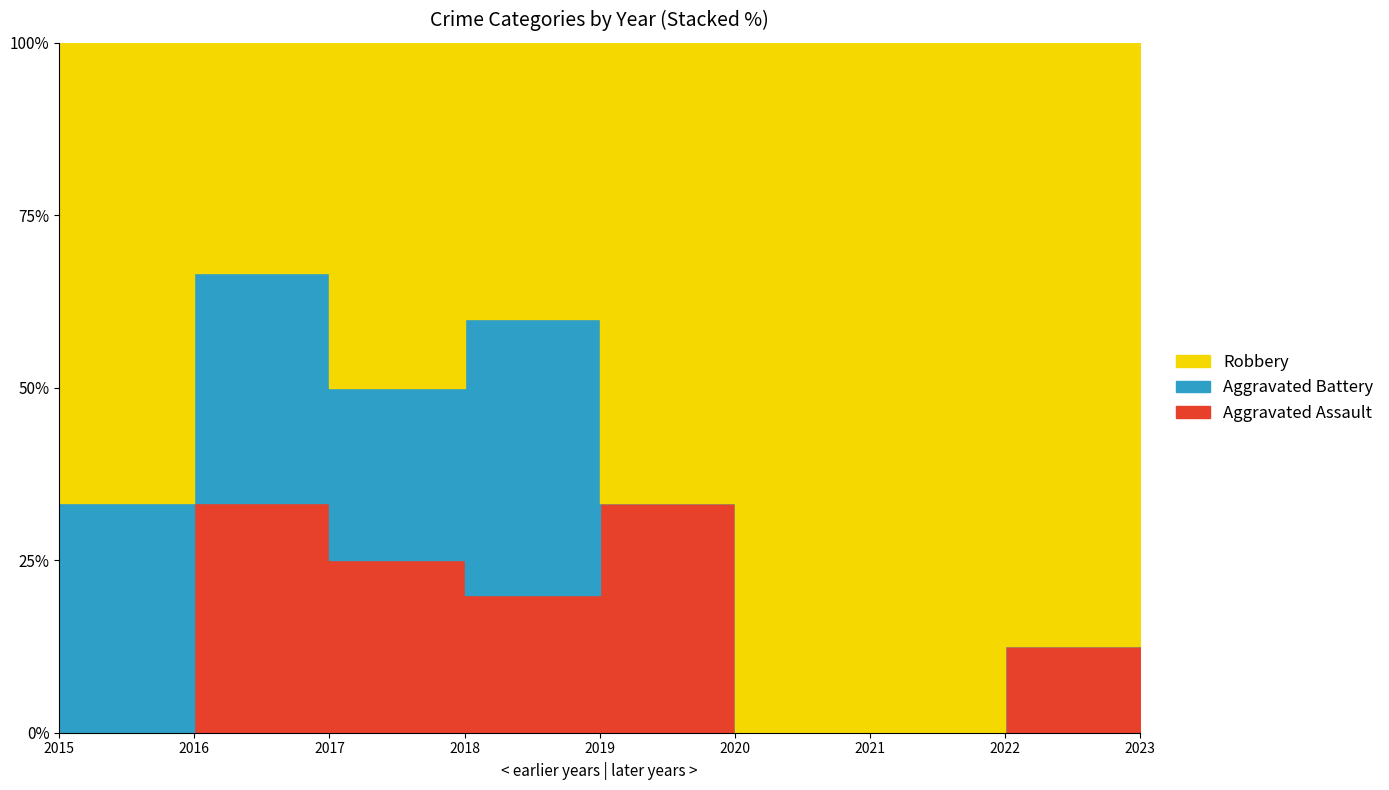

Between 2016 and 2022, which series saw the biggest shift?

Robbery